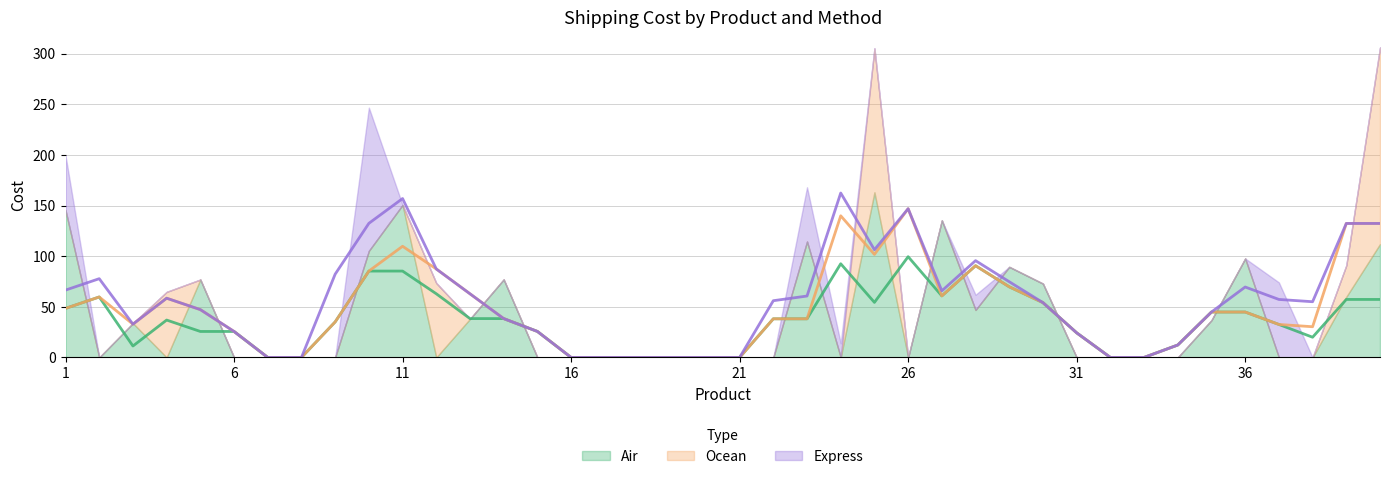

How many times do Ocean and Express cross each other?

1